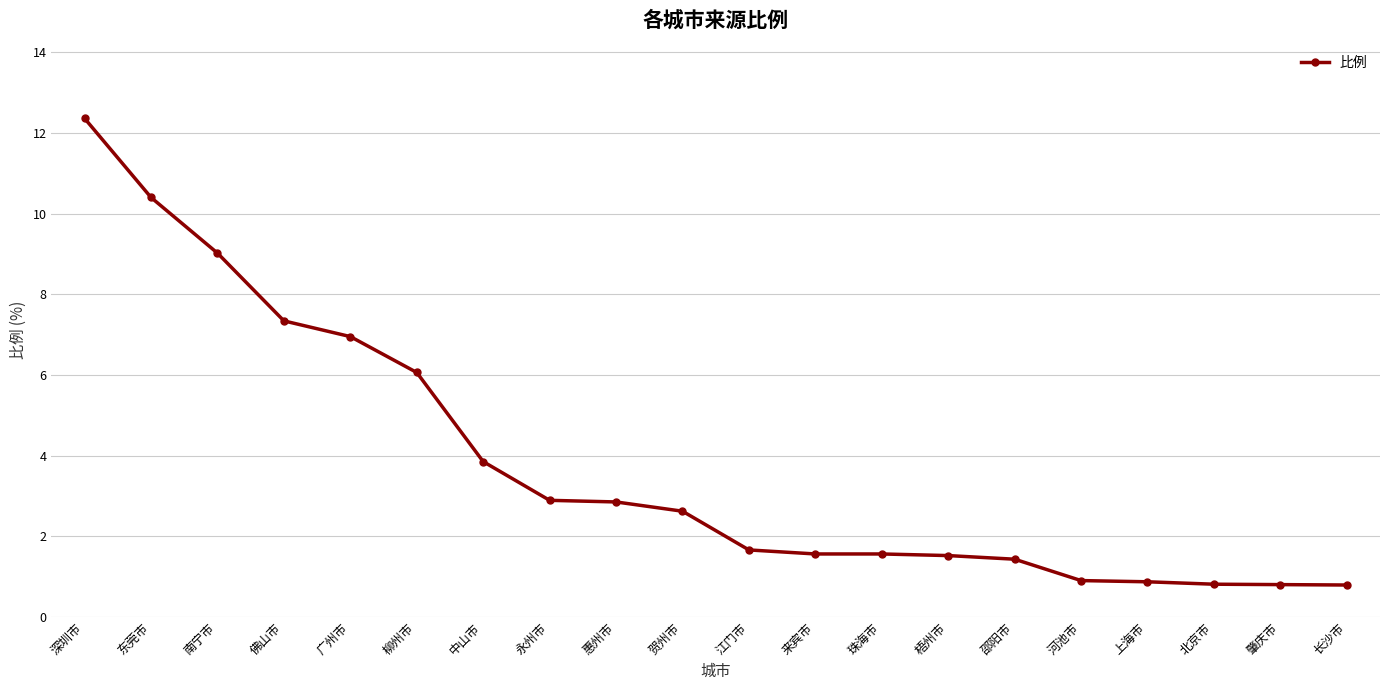

What is the value of the 8th point from the left?

2.9